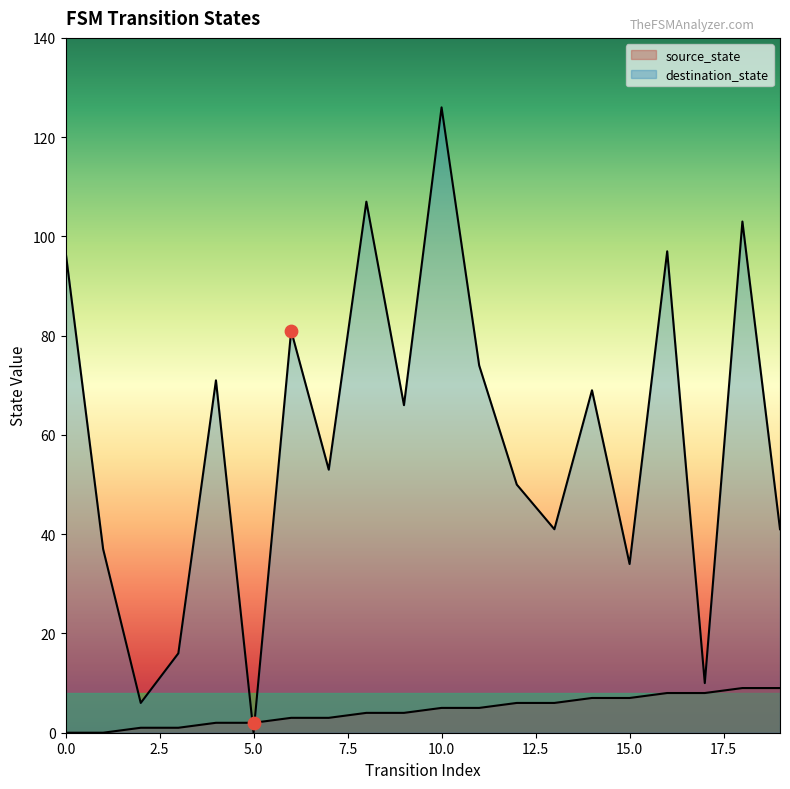

Which series reaches the minimum Y coordinate?

source_state